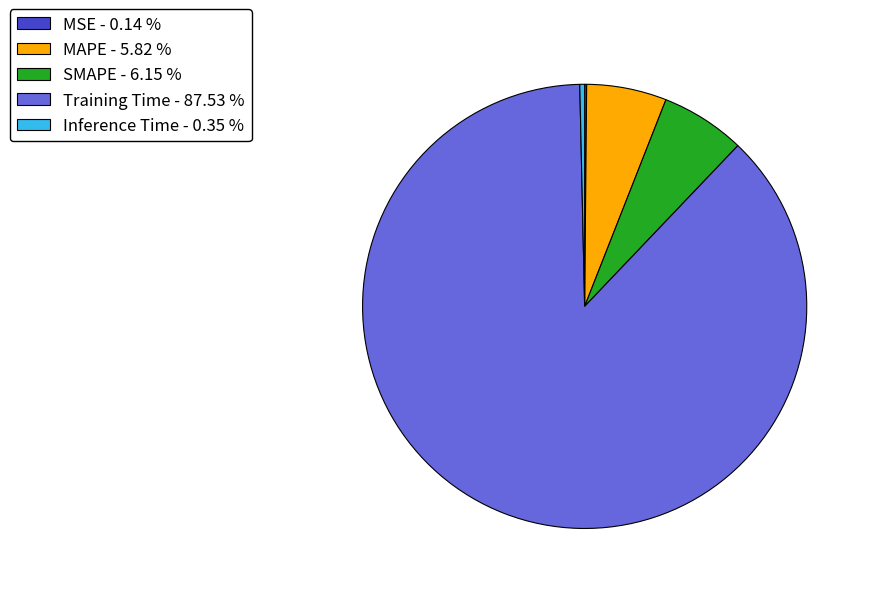

Is MAPE - 5.82 % the majority of the pie?

No